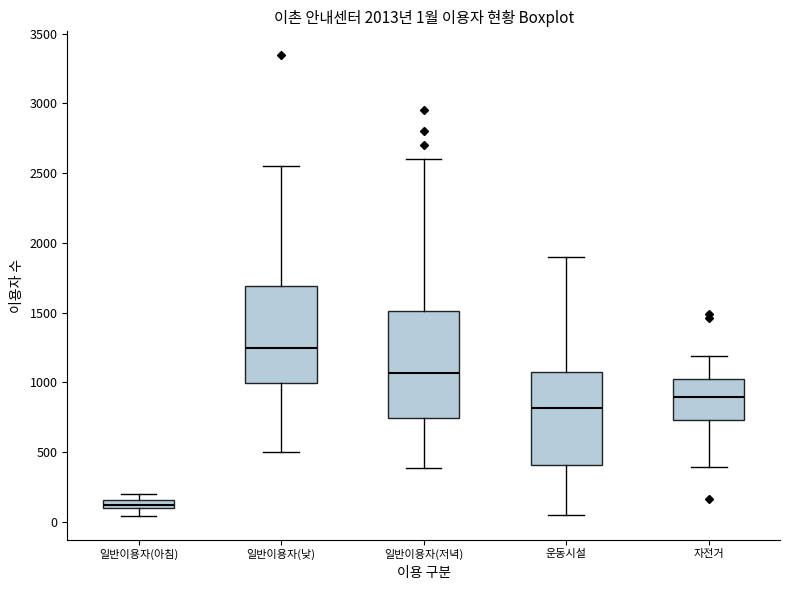

Which box's median line is the lowest?

일반이용자(아침)